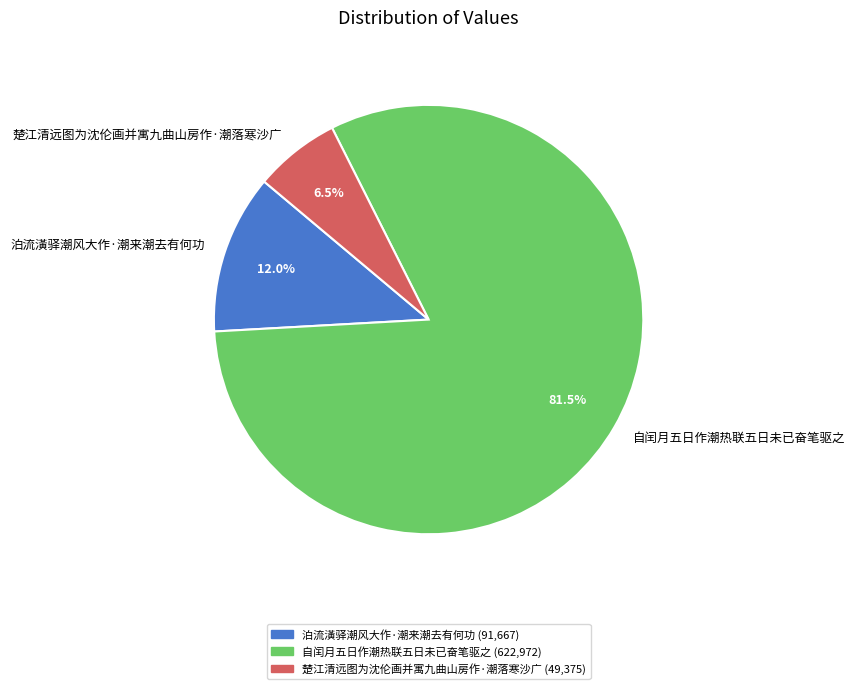

What is the smallest slice in the pie chart?

楚江清远图为沈伦画并寓九曲山房作·潮落寒沙广